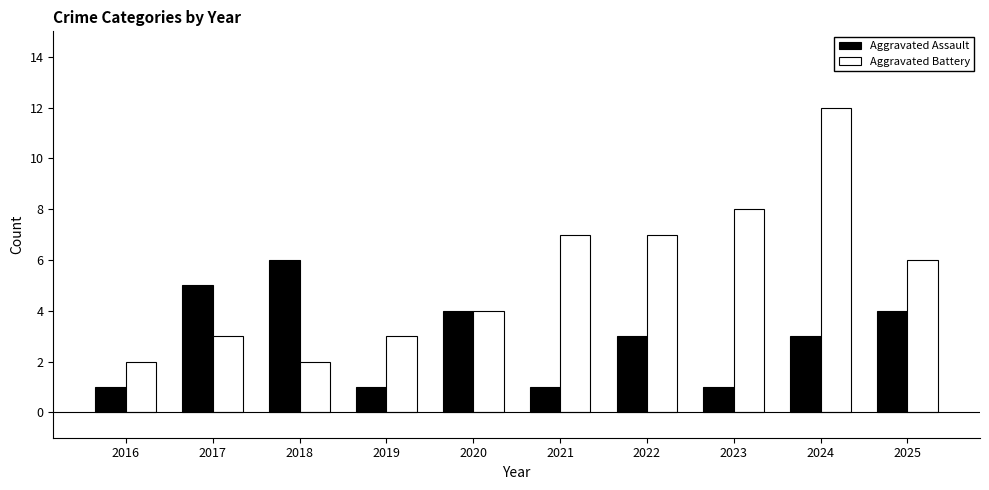

What is the total value across all series at 2025?

10